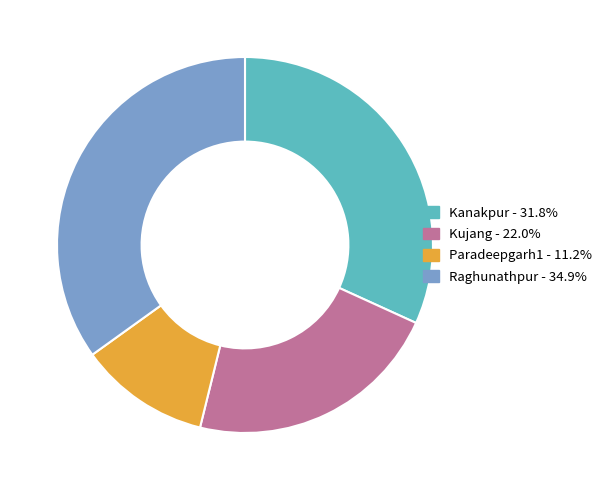

What is the ratio of the value at Kujang to the value at Paradeepgarh1?

2.0